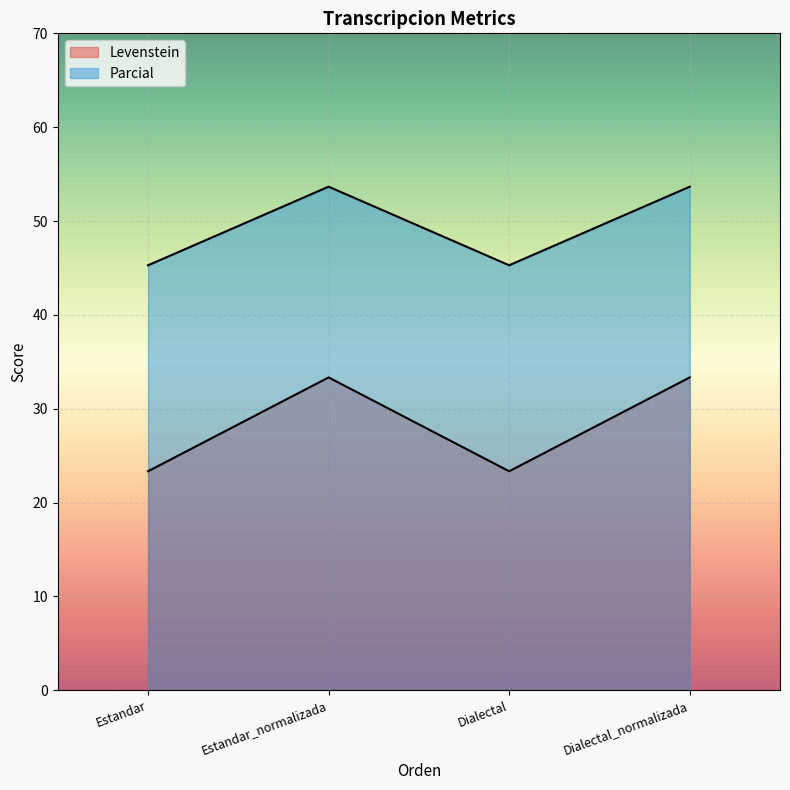

True or false: Parcial and Levenstein intersect in this chart.

False